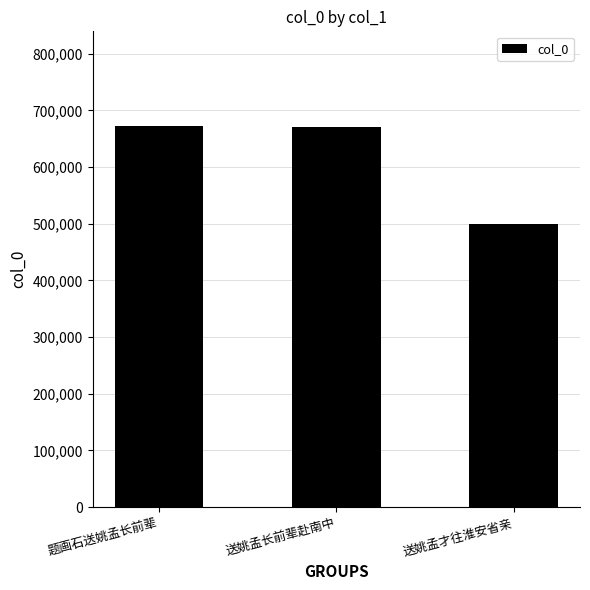

Does the chart contain stacked bars?

No